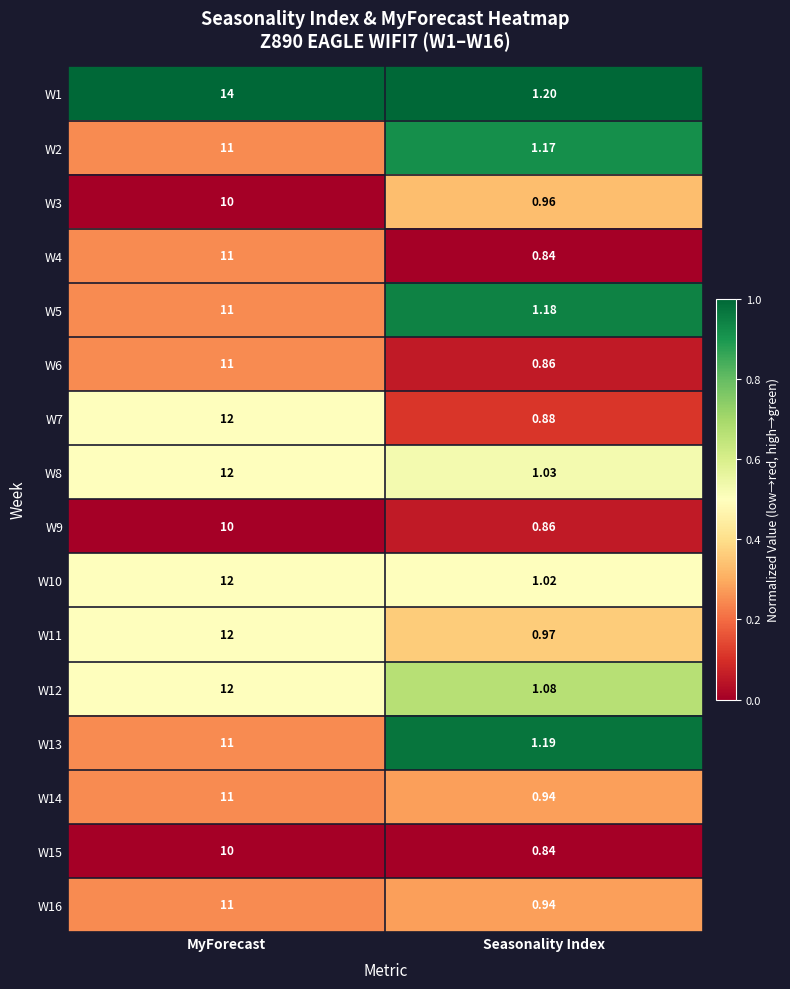

Is the value of W12 at Seasonality Index greater than the value of W10 at Seasonality Index?

Yes